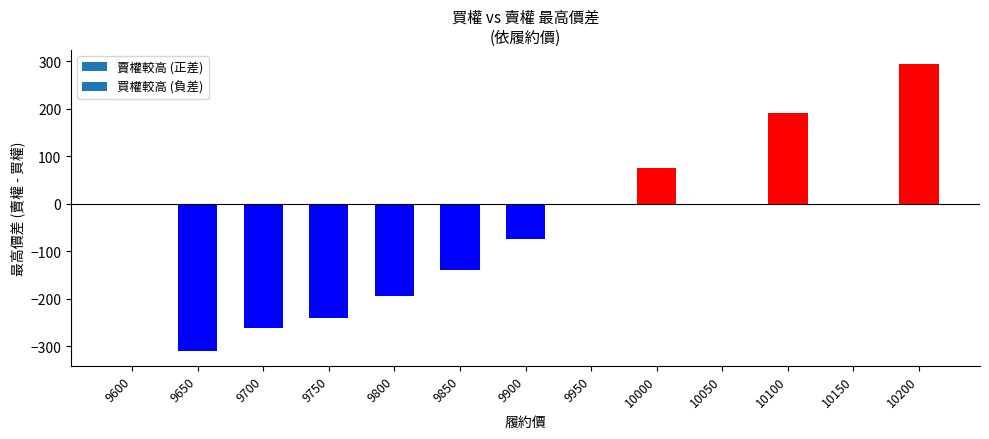

True or false: the data shows -310.7 at 9650.

True